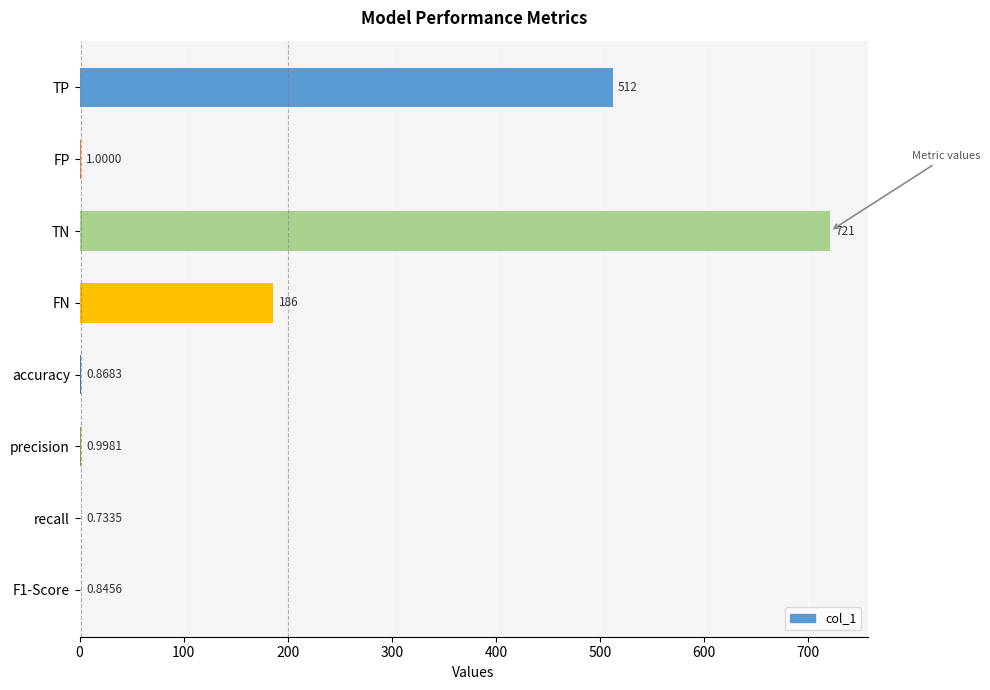

How many distinct data groups are displayed?

1